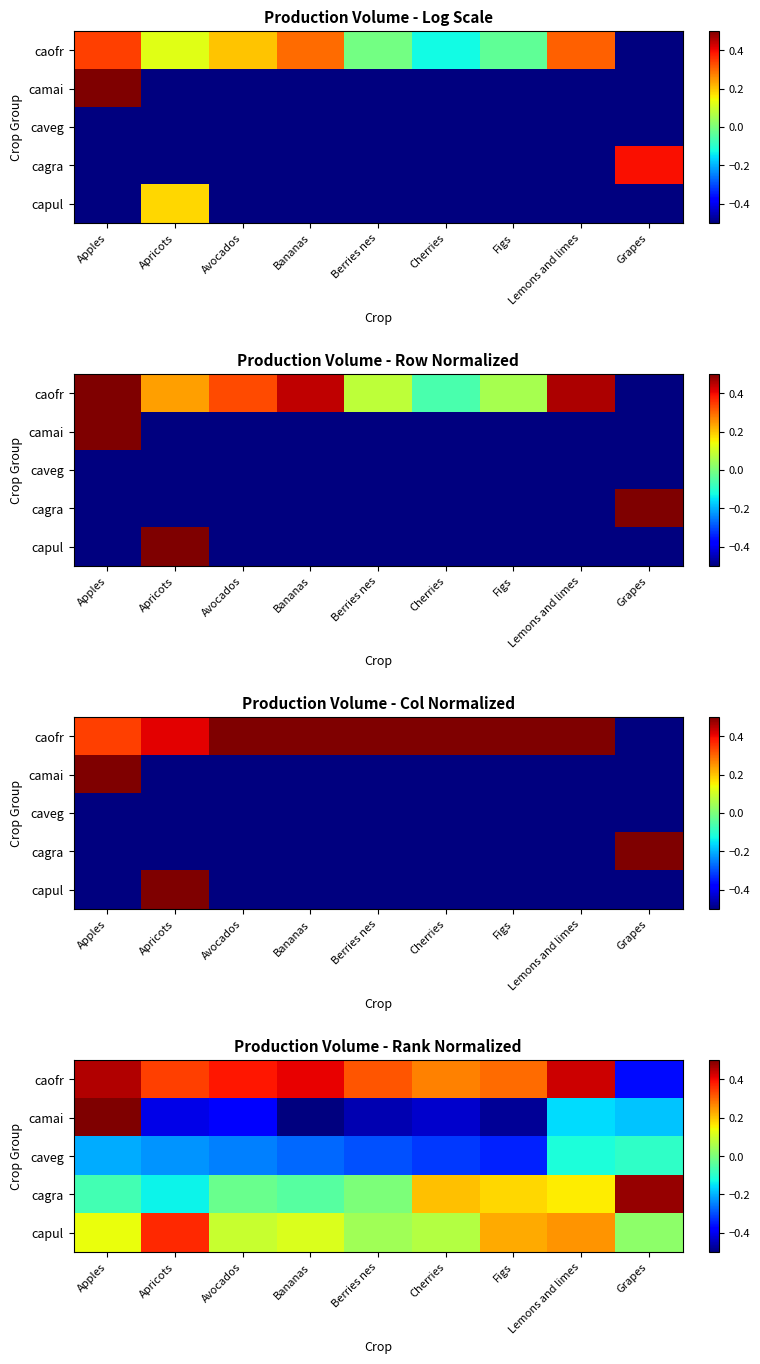

The value of camai at Grapes is -0.2. True or false?

True